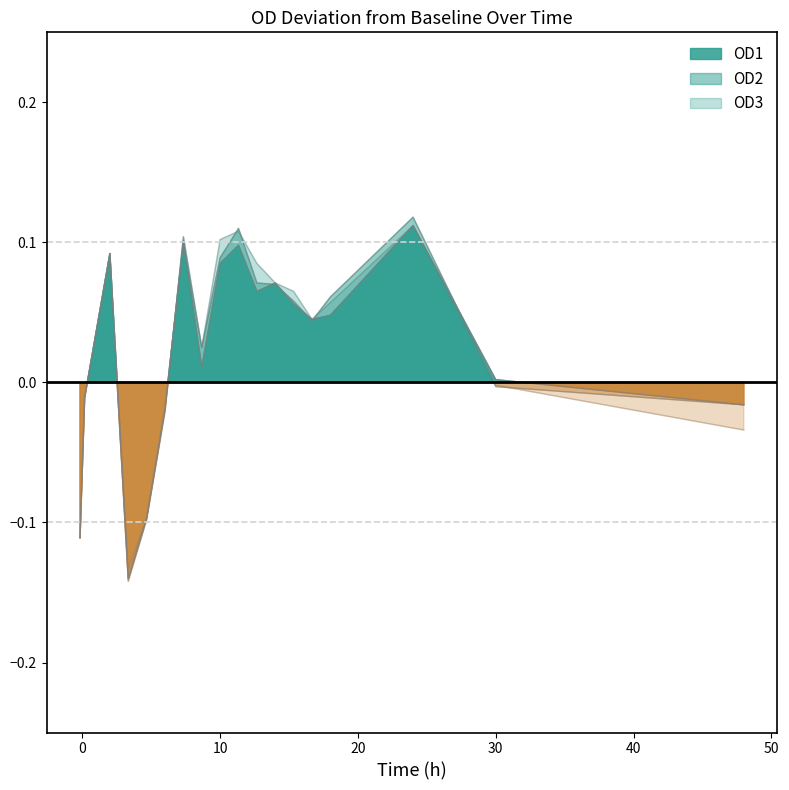

Reading right to left, what are all the values shown in this chart?

OD1: -0.0	0.0	0.1	0.0	0.0	0.1	0.1	0.1	0.1	0.1	0.0	0.1	-0.0	-0.1	-0.1	0.1	-0.0	-0.1
OD2: -0.0	-0.0	0.1	0.1	0.0	0.1	0.1	0.1	0.1	0.1	0.0	0.1	-0.0	-0.1	-0.1	0.1	-0.0	-0.1
OD3: -0.0	-0.0	0.1	0.1	0.0	0.1	0.1	0.1	0.1	0.1	0.0	0.1	-0.0	-0.1	-0.1	0.1	-0.0	-0.1